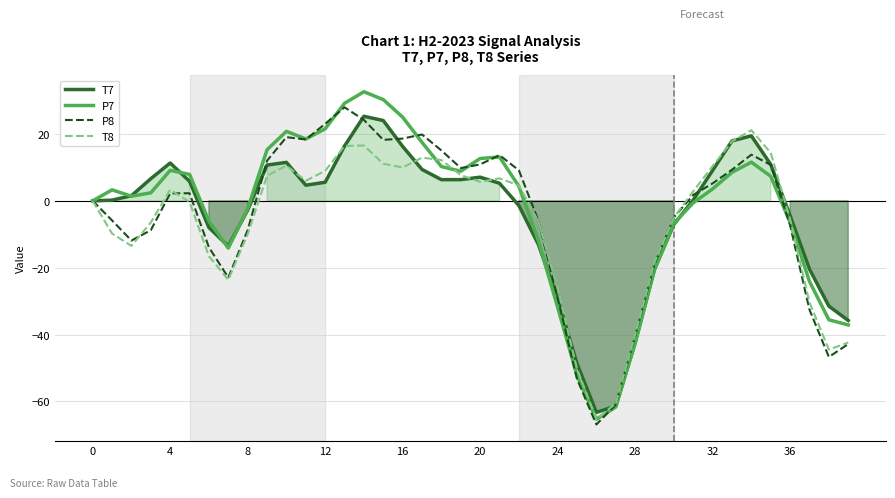

How many intersections are there between T7 and T8?

10